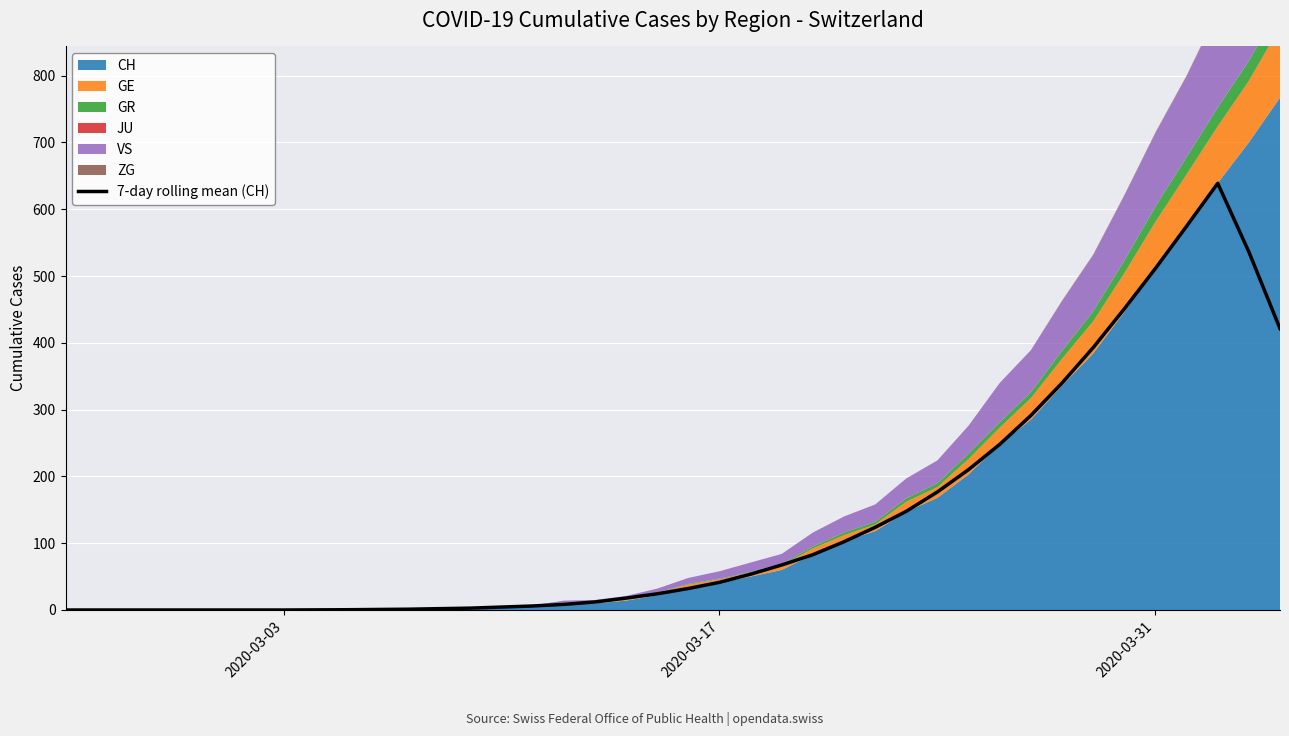

How many lines are shown in the chart?

1